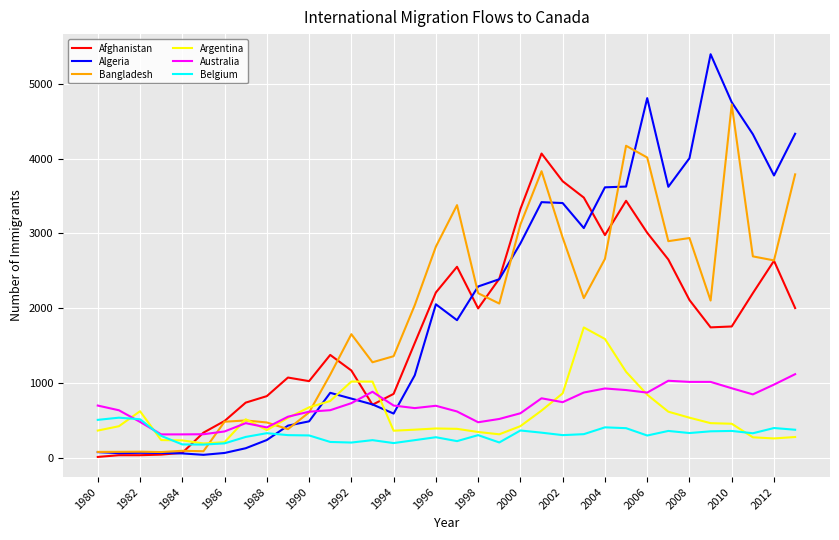

Which series has the largest range (max minus min)?

Algeria